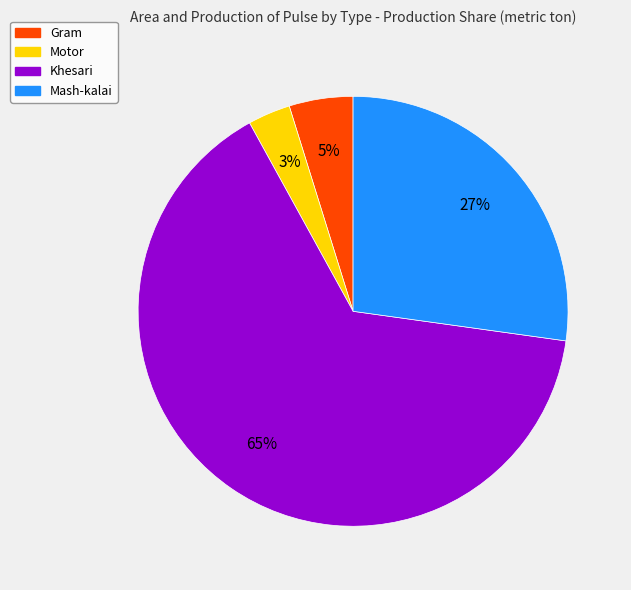

Does any single category account for the majority?

Yes